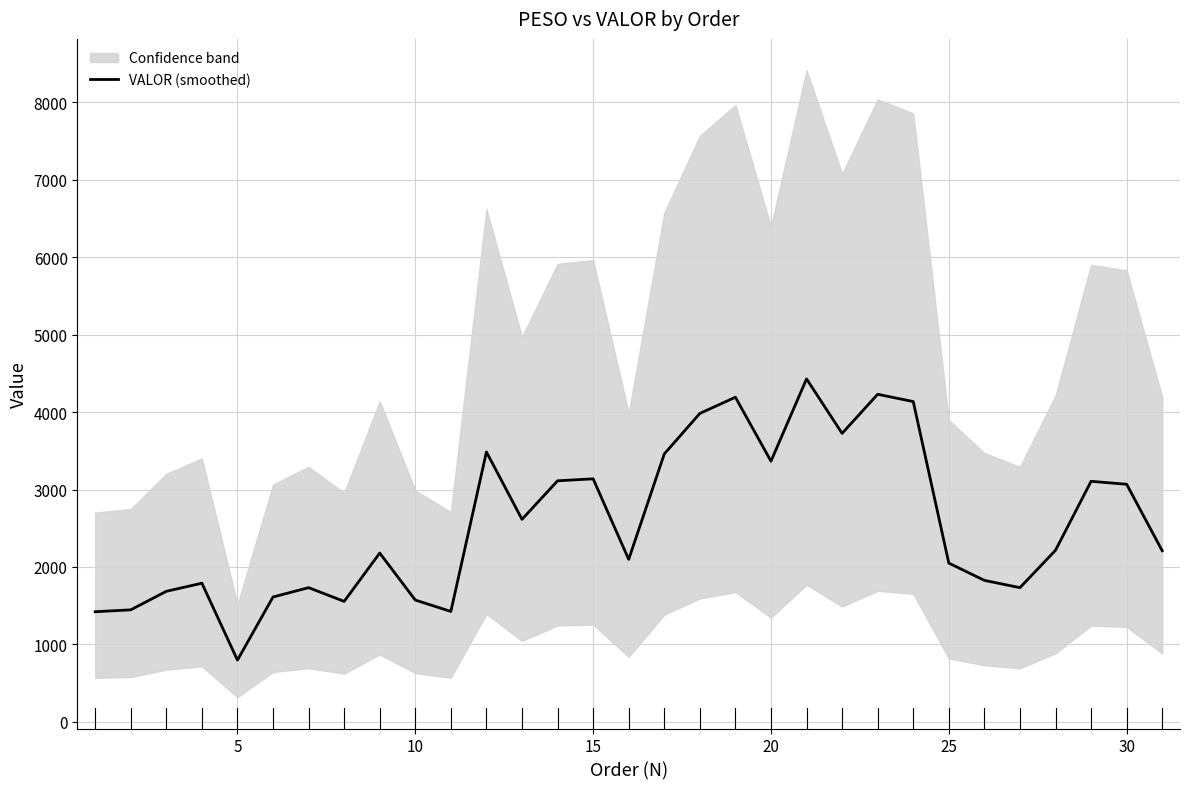

What is the minimum value for VALOR (smoothed)?

797.5